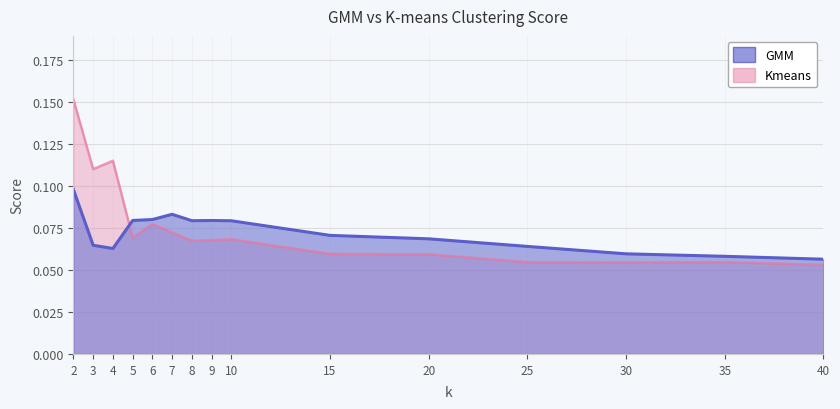

Which category has the lowest value across all series?

40